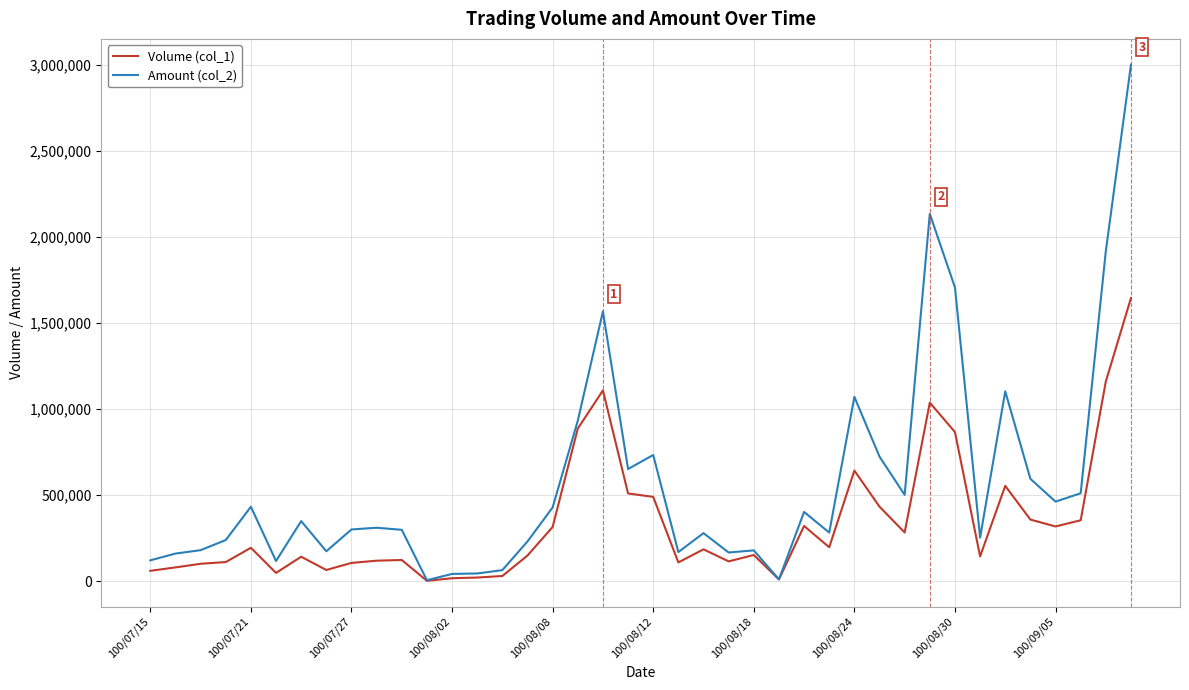

What is the maximum value shown in the chart?

3002910